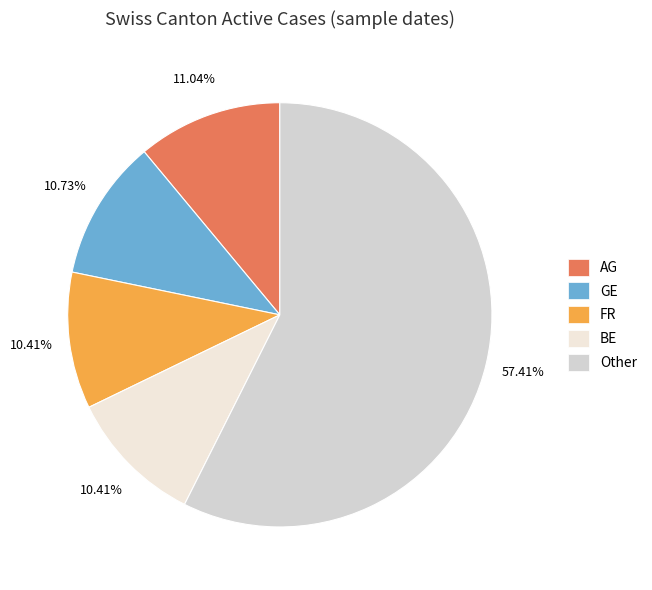

How many slices are in this pie chart?

5